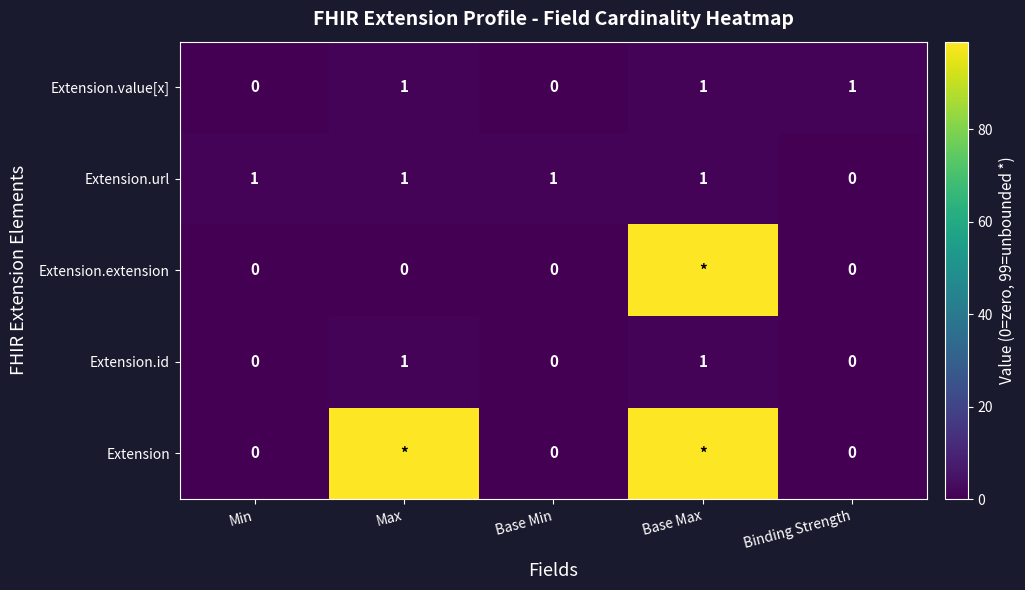

The value of Extension.value[x] at Binding Strength is 1. True or false?

True